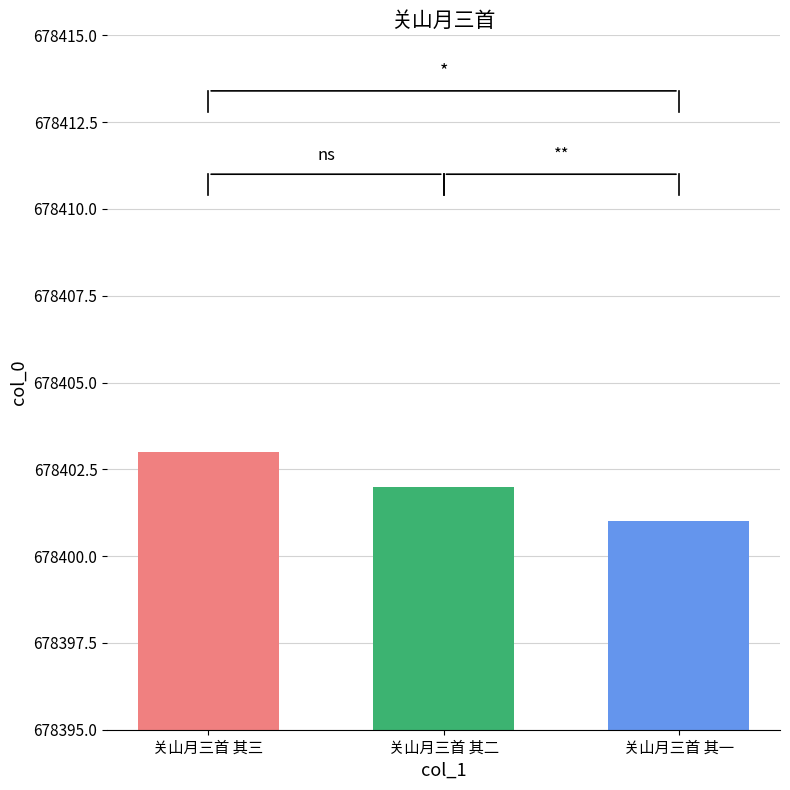

What is the change in value from 关山月三首 其三 to 关山月三首 其一?

-2